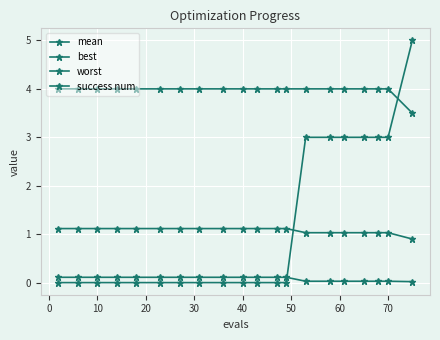

How many series are shown in this chart?

4